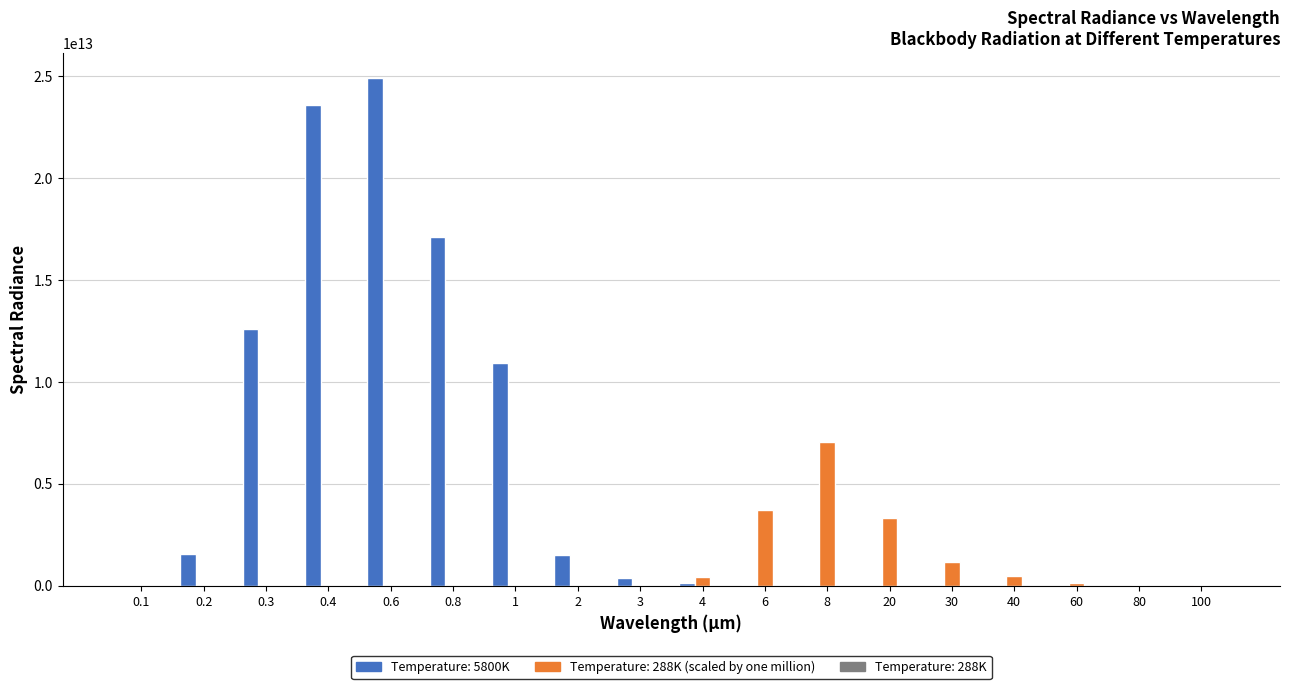

Which series has the largest total across all categories?

Temperature: 5800K